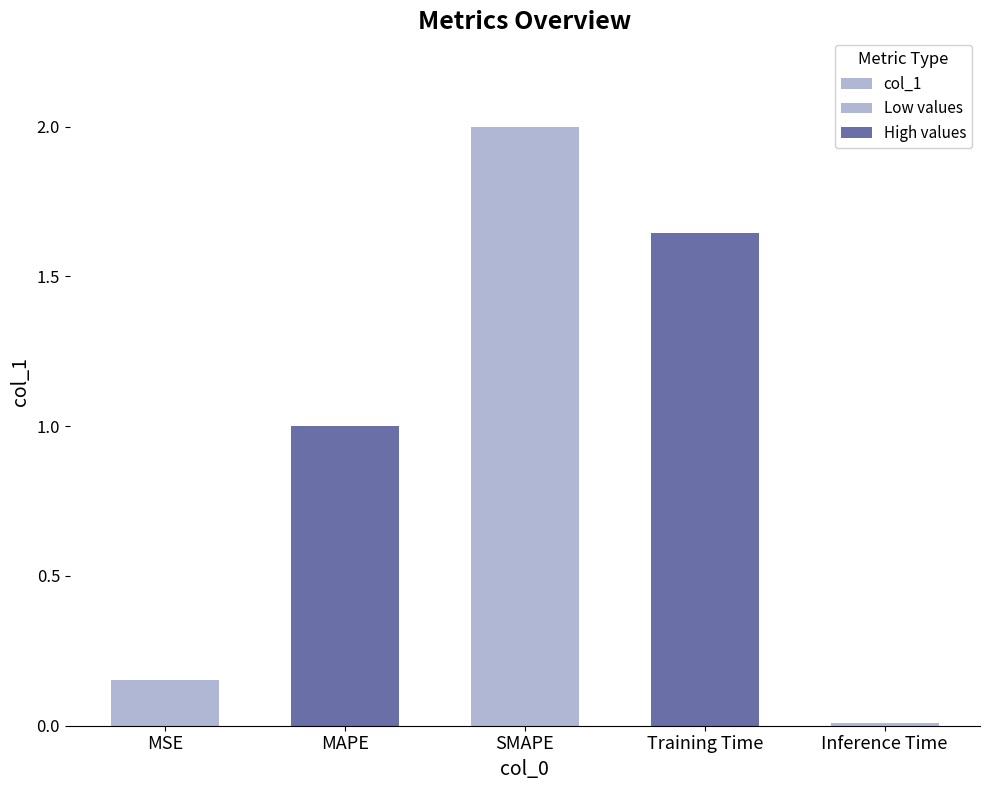

Which label corresponds to the largest value in the chart?

SMAPE